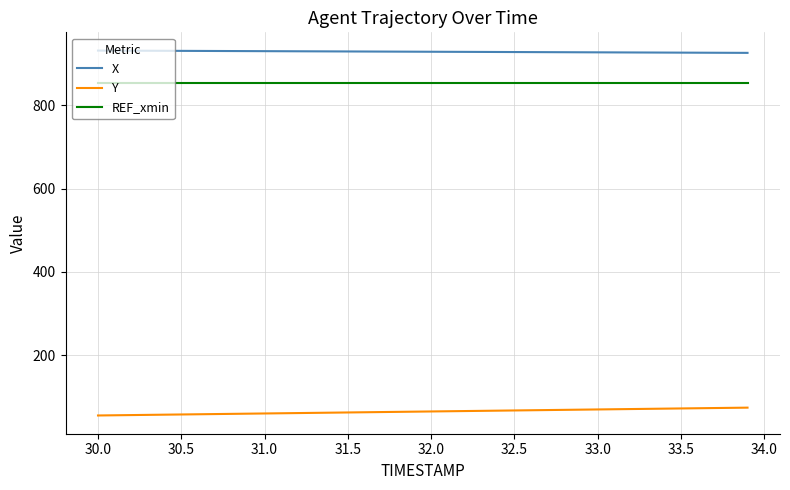

True or false: REF_xmin and X intersect in this chart.

False